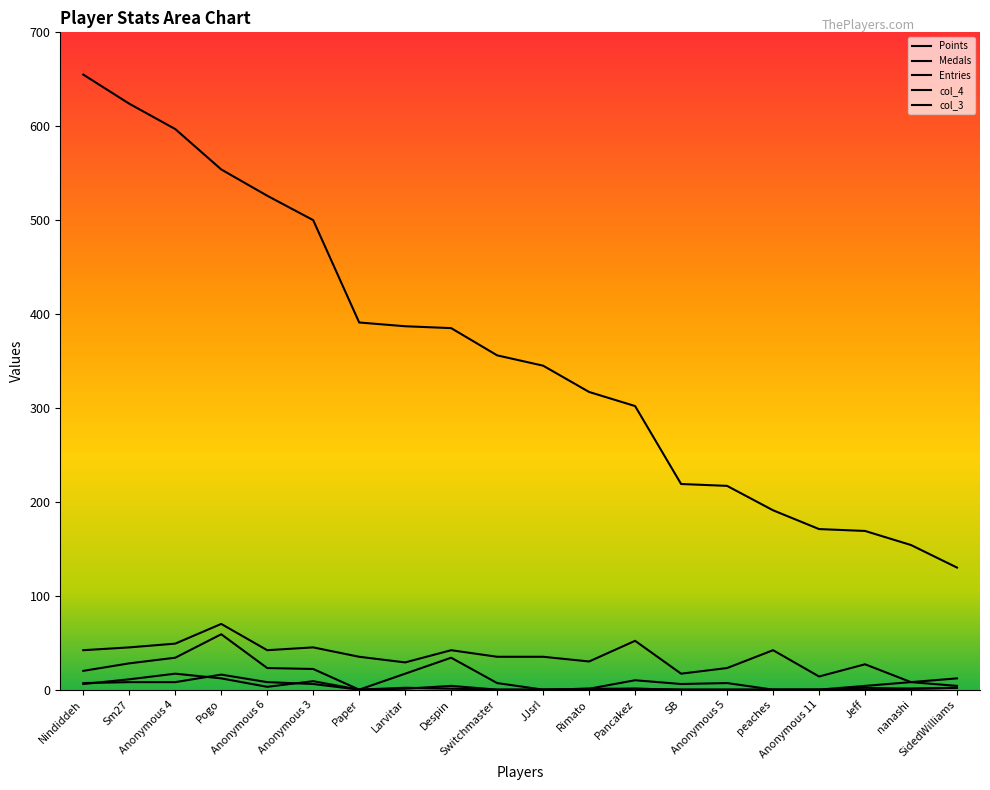

True or false: col_3 and col_4 intersect in this chart.

False